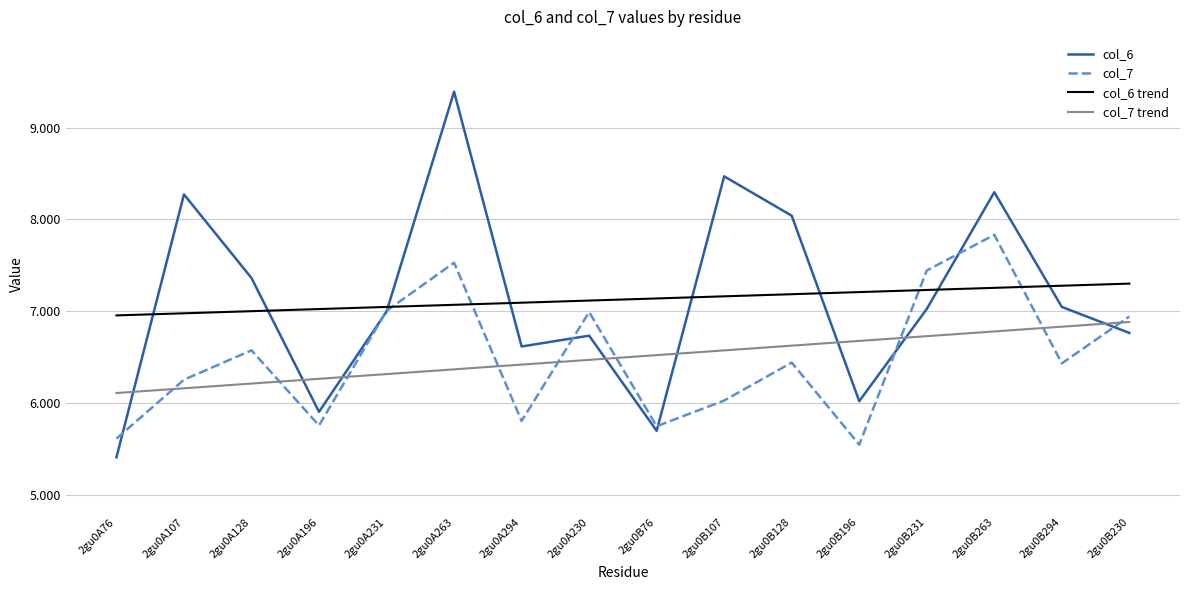

What are all the series names shown in the legend?

col_6, col_7, col_6 trend, col_7 trend